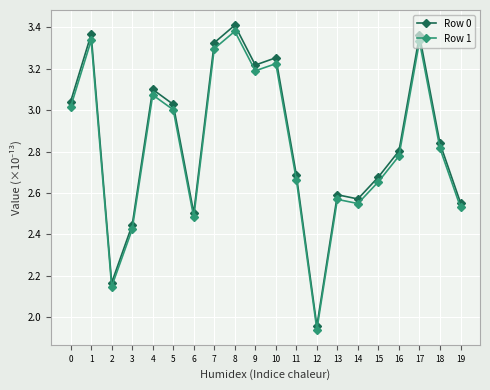

Is it true that Row 1 equals 0.7 at 10?

False